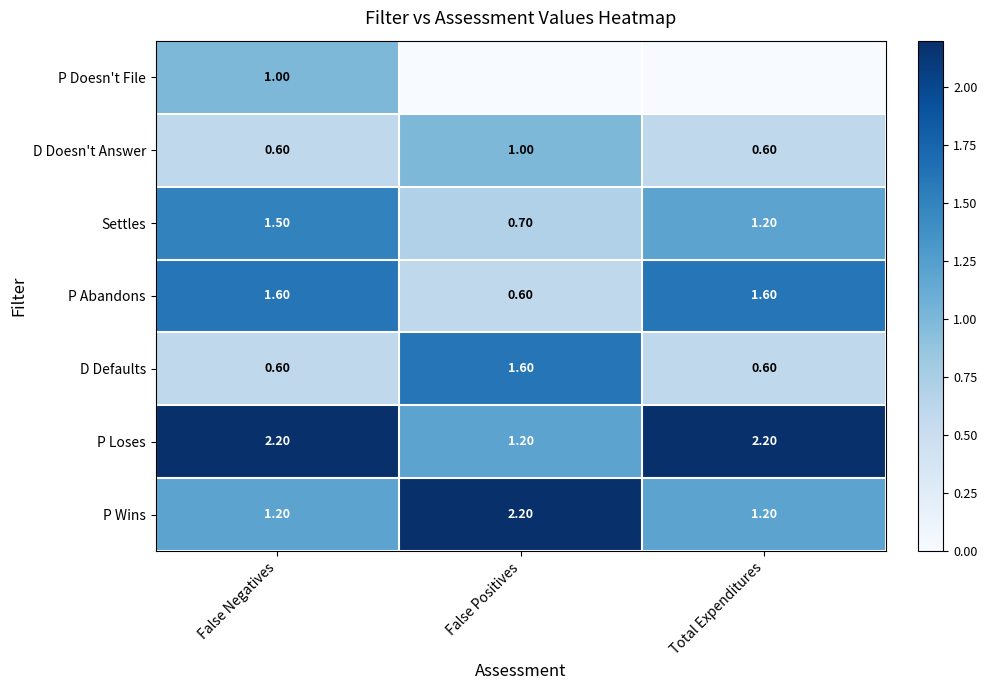

What is the difference between the P Abandons values at False Positives and Total Expenditures?

1.0